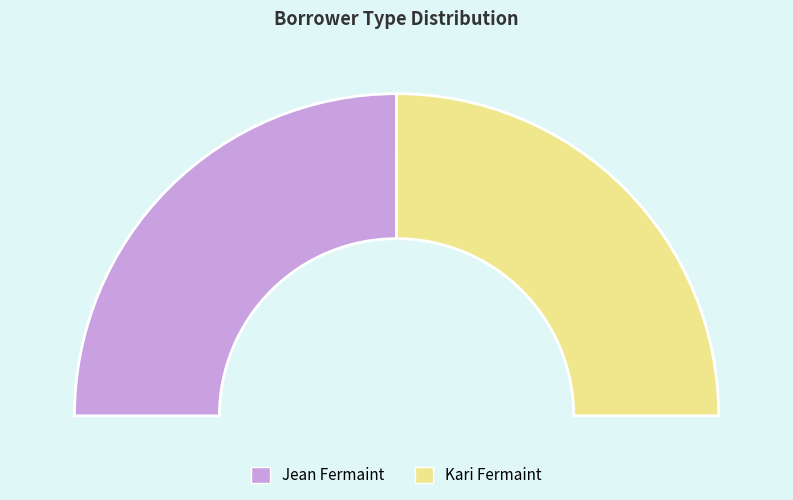

What percentage do Kari Fermaint and Jean Fermaint together represent?

100.0%